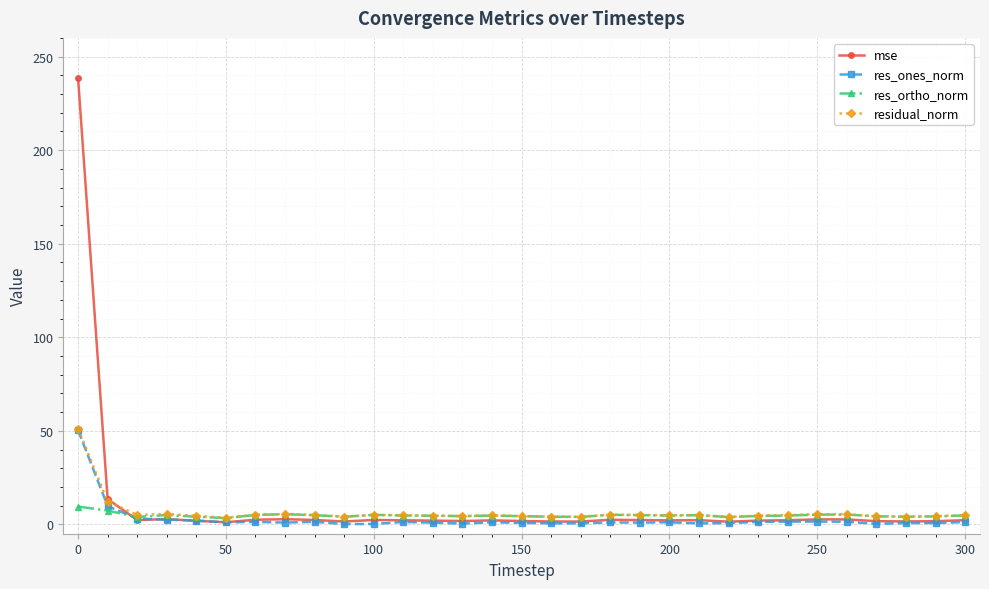

At how many categories does at least one series exceed 218?

1